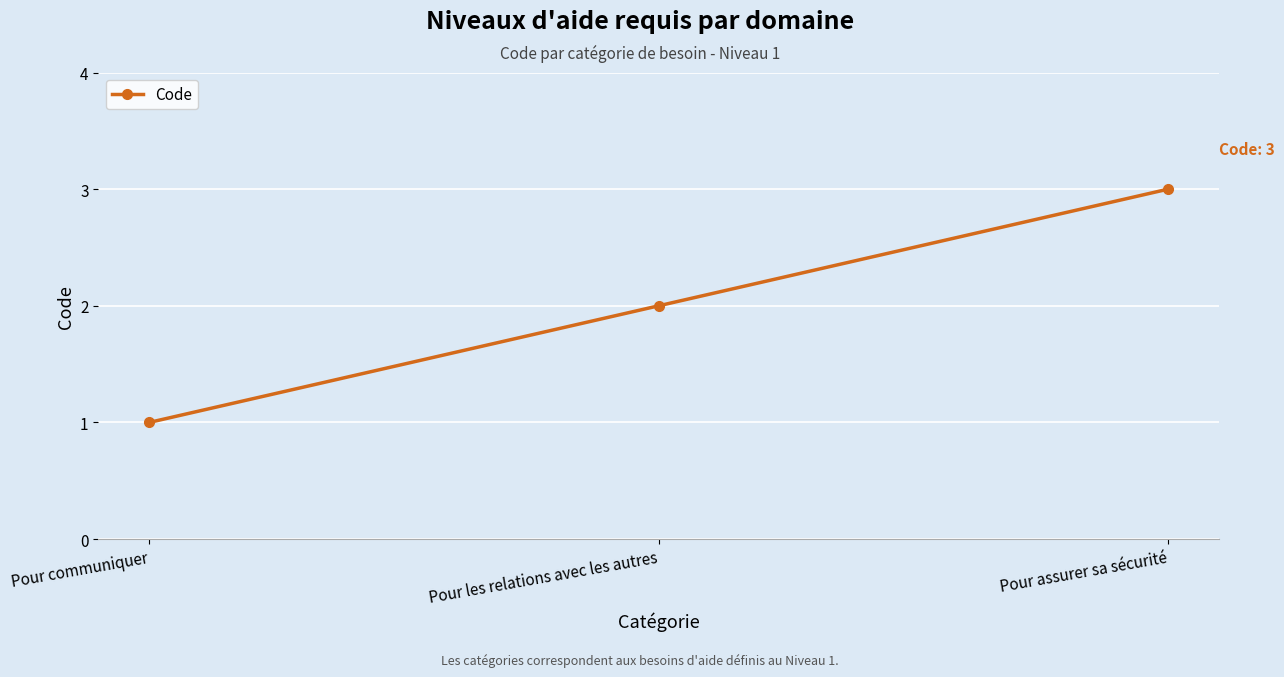

Rank the categories by value from lowest to highest.

Pour communiquer, Pour les relations avec les autres, Pour assurer sa sécurité